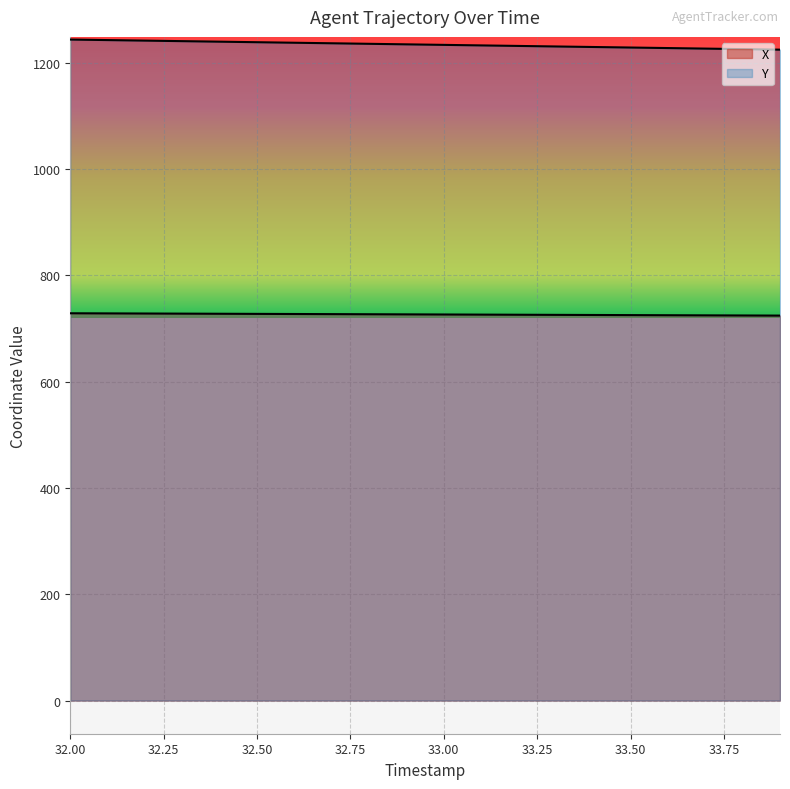

True or false: X and Y cross at least once.

False